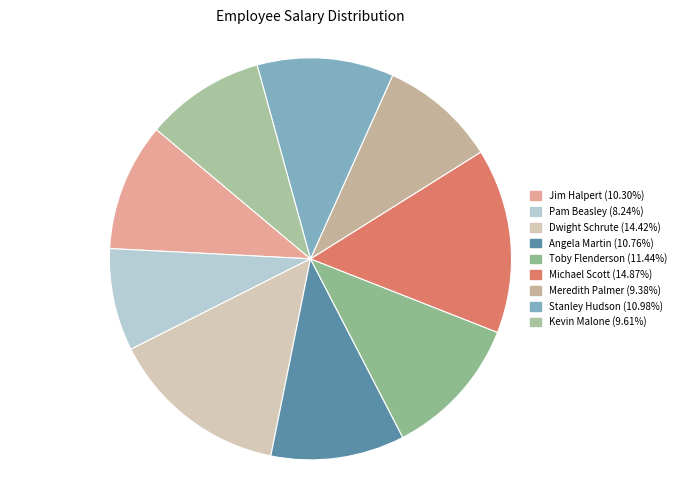

Which slice is the smallest?

Pam Beasley